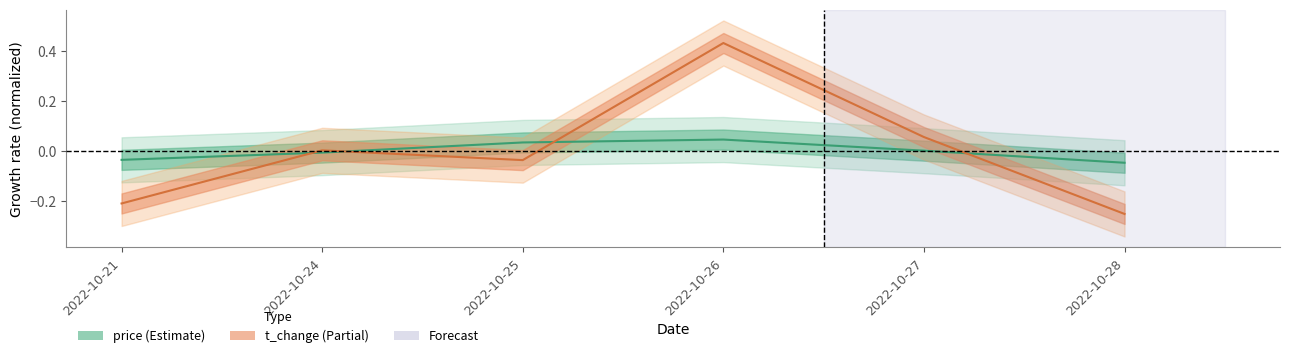

What is the smallest value displayed?

-0.2